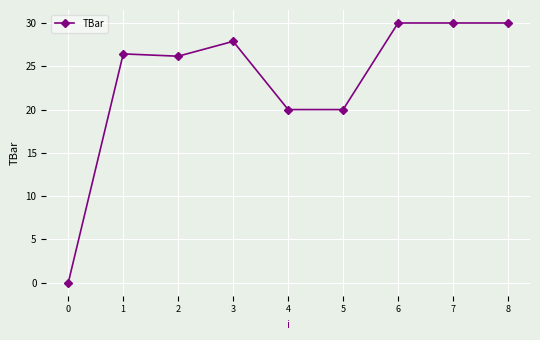

How many distinct data groups are displayed?

1